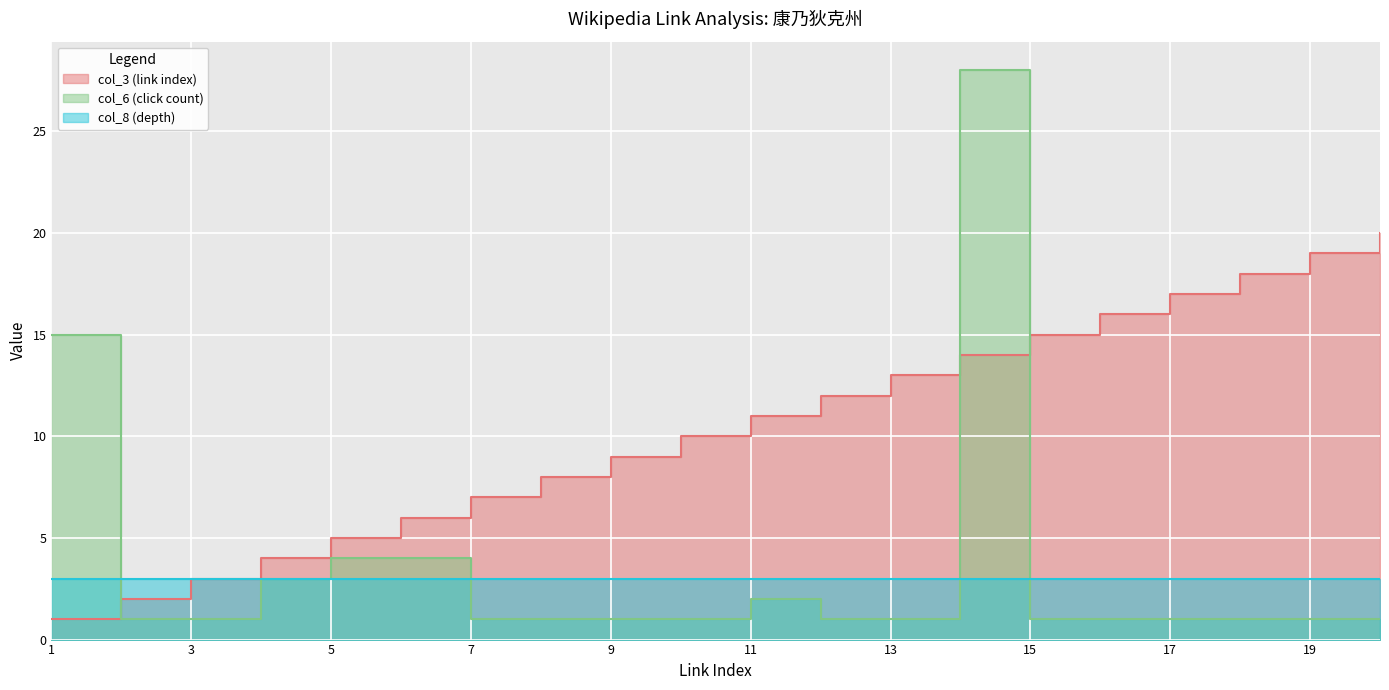

Which series has the largest total across all categories?

col_3 (link index)